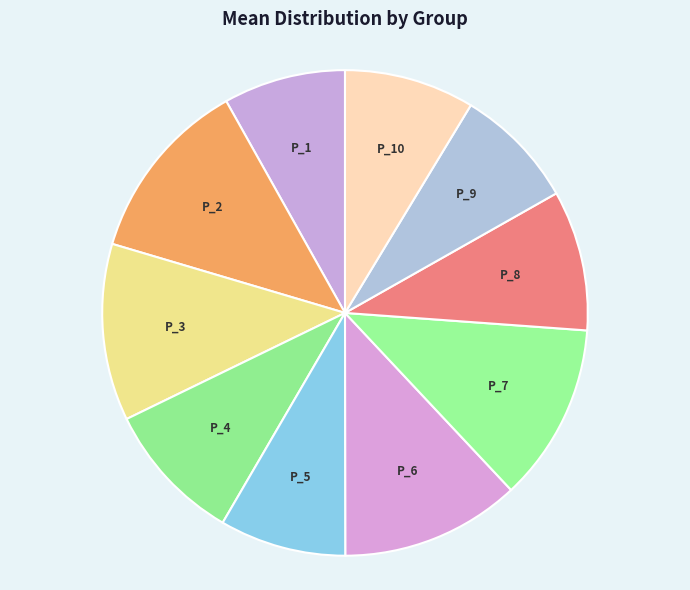

What is the ratio of the value at P_8 to the value at P_5?

1.1